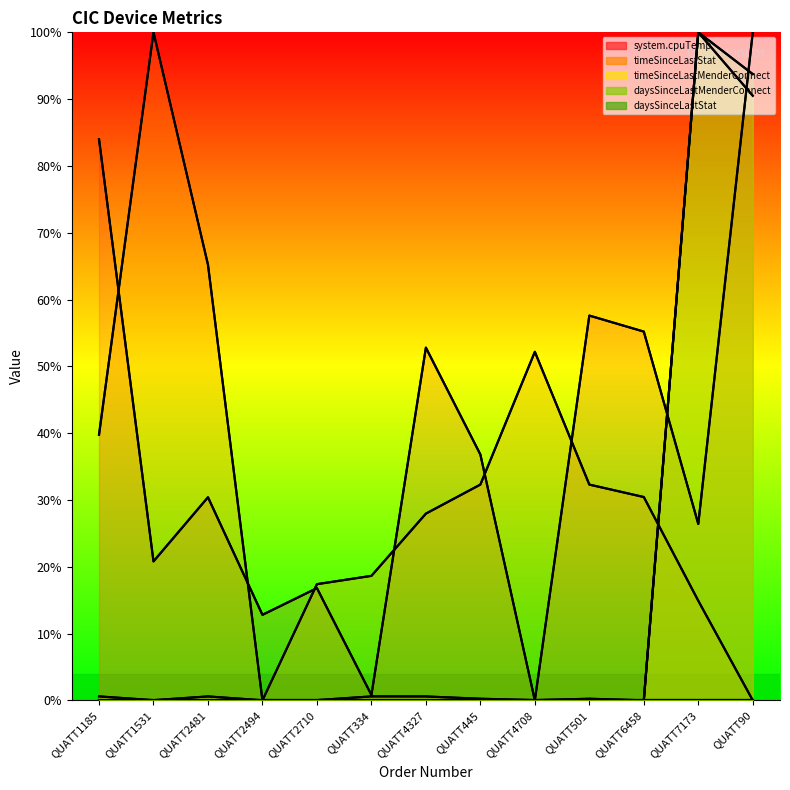

Where do timeSinceLastStat and daysSinceLastMenderConnect first cross each other?

QUATT6458 and QUATT7173